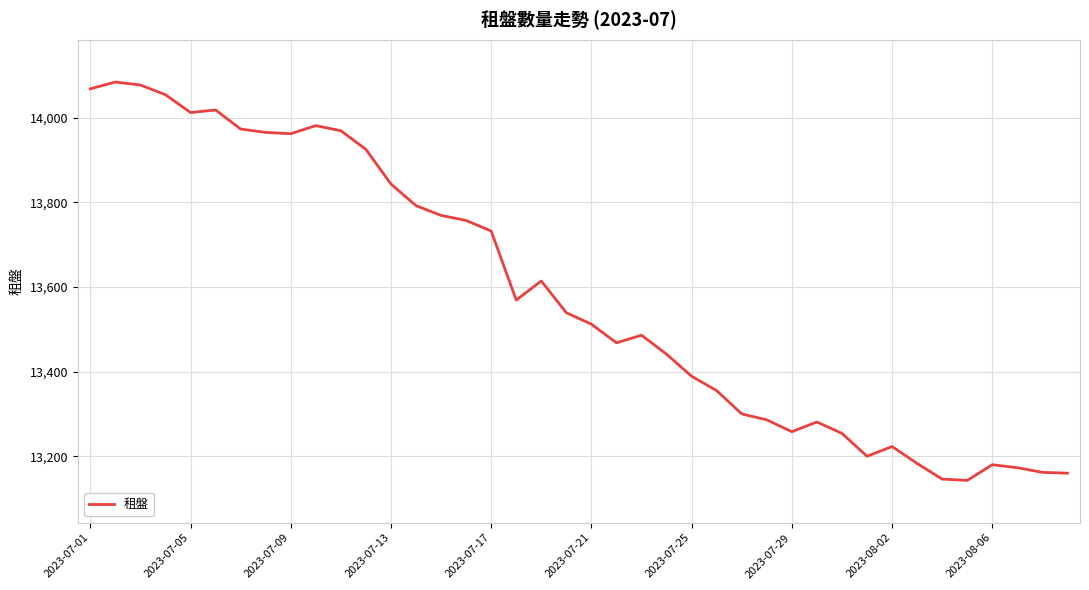

What is the maximum value shown in the chart?

14084